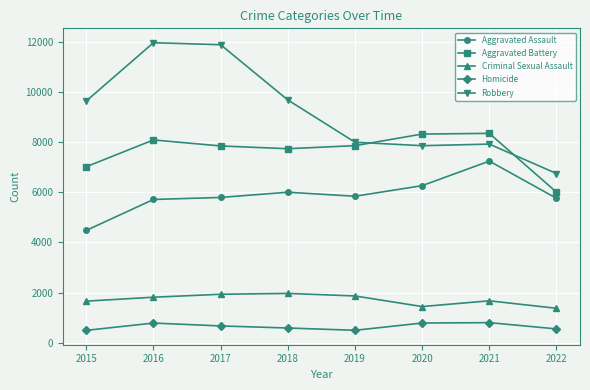

Is the value of Criminal Sexual Assault at 2016 greater than the value of Homicide at 2018?

Yes